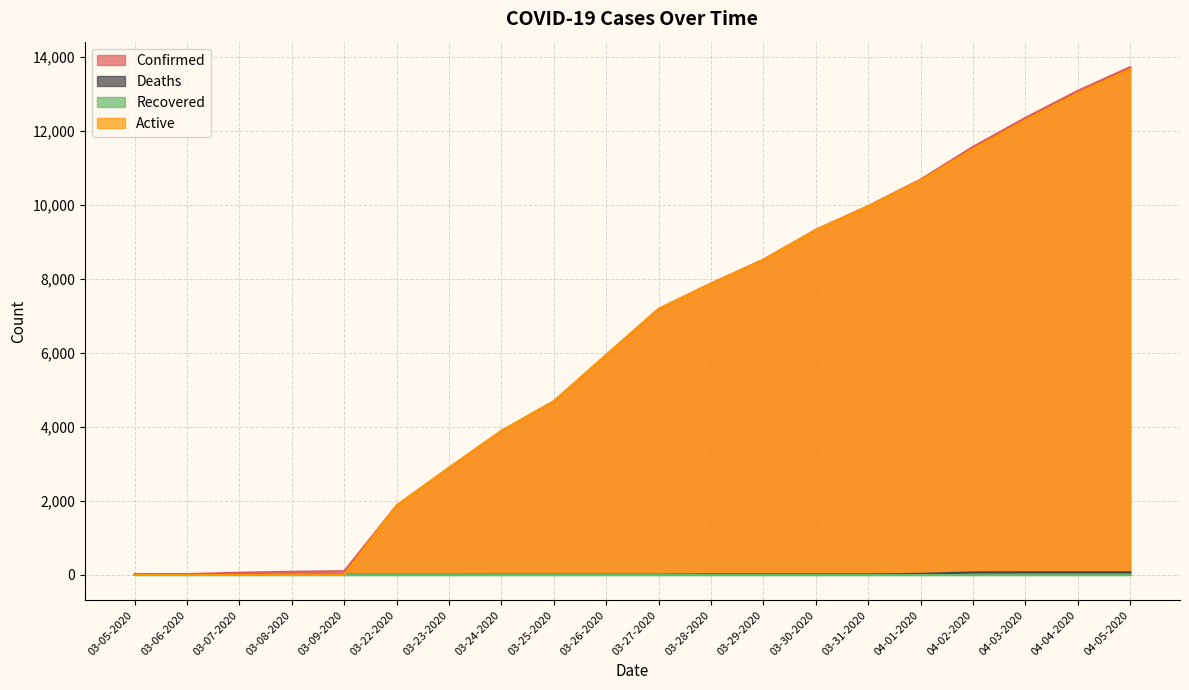

What is the sum of all Deaths values?

334